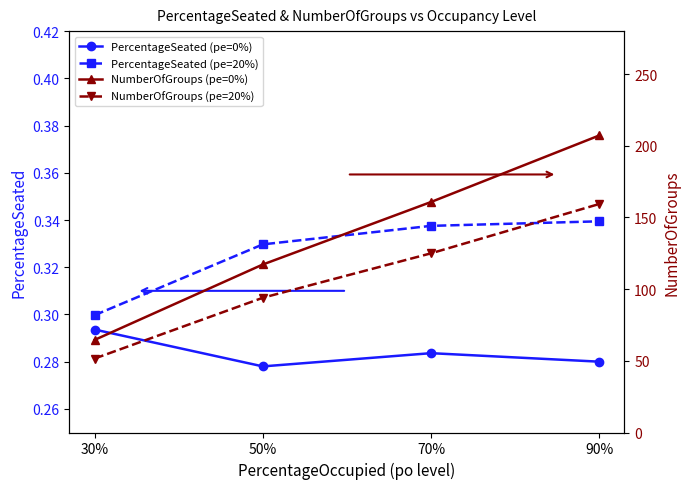

How many lines are shown in the chart?

4